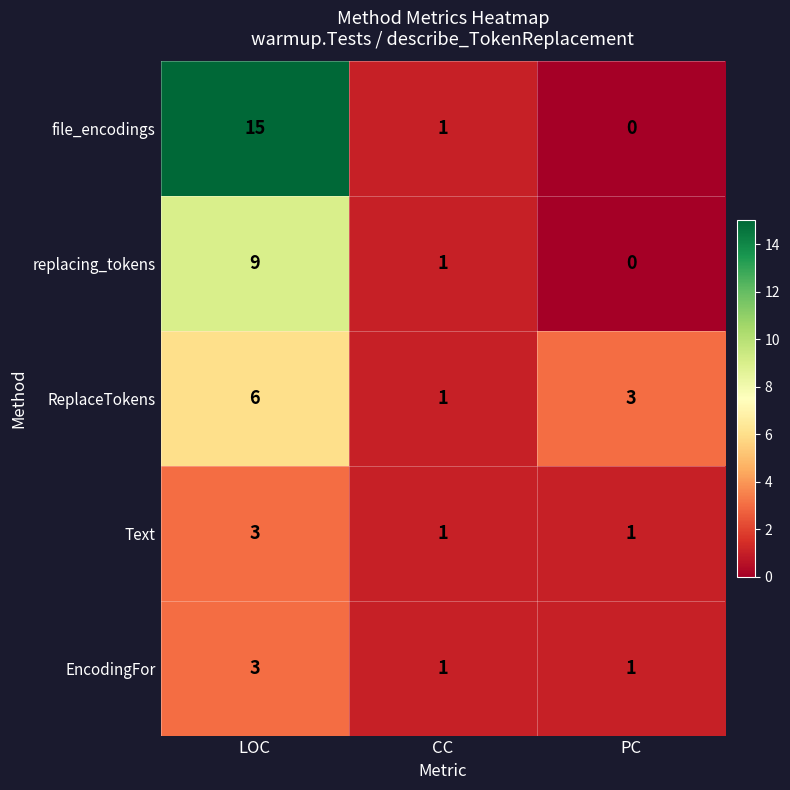

Which category has the highest value in the file_encodings series?

LOC